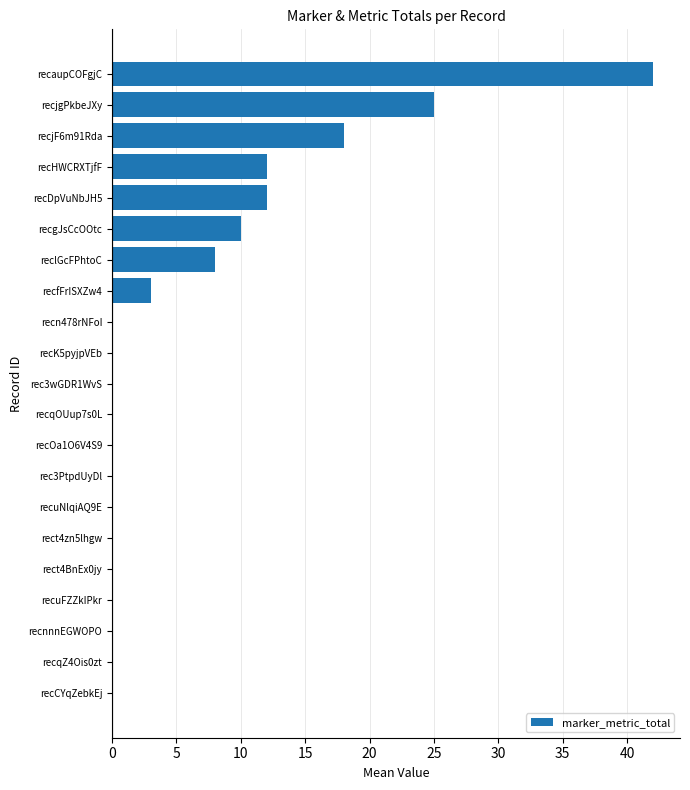

Reading bottom to top, transcribe all the data shown in this chart.

recCYqZebkEj=0	recqZ4Ois0zt=0	recnnnEGWOPO=0	recuFZZkIPkr=0	rect4BnEx0jy=0	rect4zn5lhgw=0	recuNlqiAQ9E=0	rec3PtpdUyDl=0	recOa1O6V4S9=0	recqOUup7s0L=0	rec3wGDR1WvS=0	recK5pyjpVEb=0	recn478rNFoI=0	recfFrISXZw4=3	reclGcFPhtoC=8	recgJsCcOOtc=10	recDpVuNbJH5=12	recHWCRXTjfF=12	recjF6m91Rda=18	recjgPkbeJXy=25	recaupCOFgjC=42